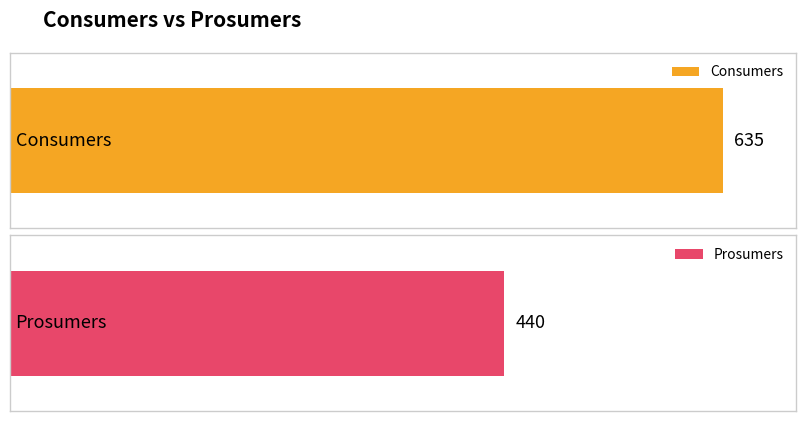

What is the lowest value of the Consumers series?

635